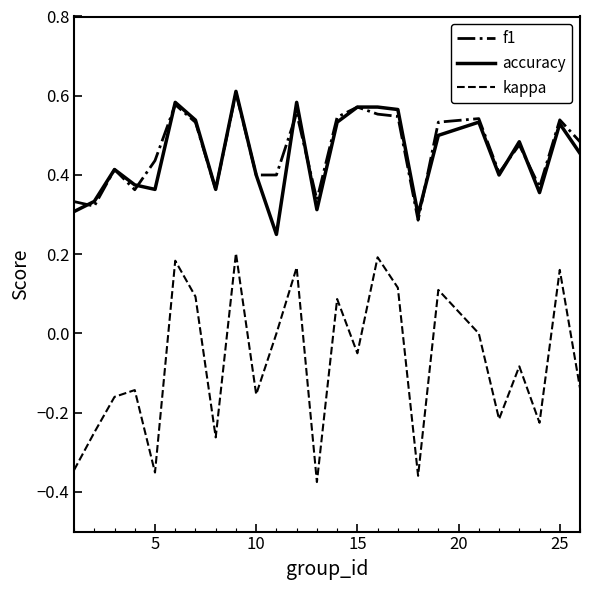

Which series has the largest range (max minus min)?

kappa